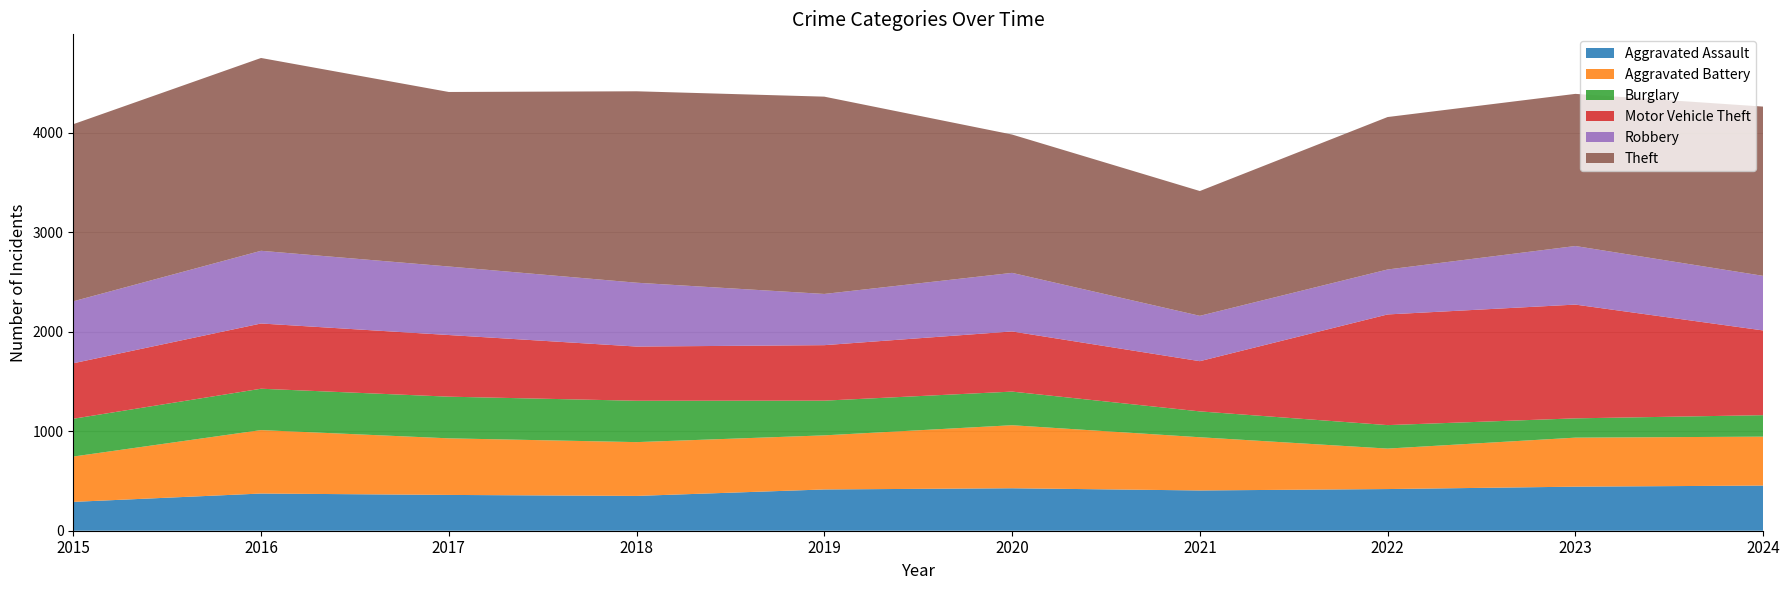

Reading left to right, transcribe all the data shown in this chart.

Aggravated Assault: 290	374	360	350	415	427	405	419	443	454
Aggravated Battery: 456	638	569	541	544	634	535	407	493	492
Burglary: 380	416	419	416	349	338	260	236	194	216
Motor Vehicle Theft: 558	656	620	545	558	605	505	1113	1144	852
Robbery: 623	731	689	642	515	589	456	452	589	549
Theft: 1781	1939	1755	1925	1984	1391	1255	1533	1530	1702